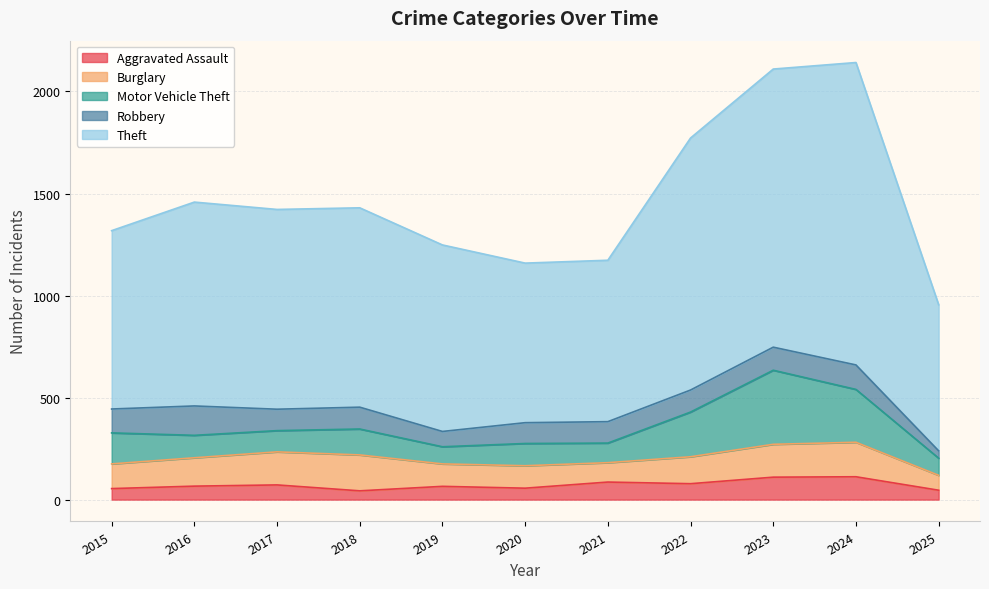

How many values in the Robbery series are below 107?

5